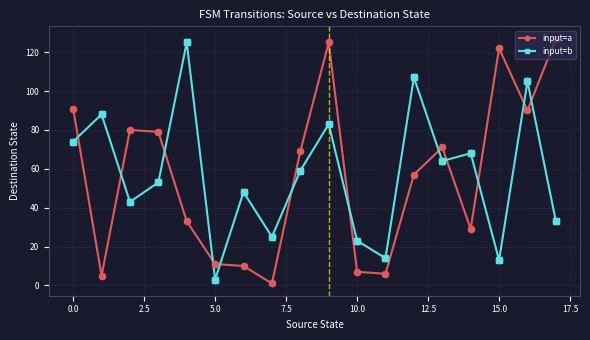

At how many categories does at least one series exceed 41?

14